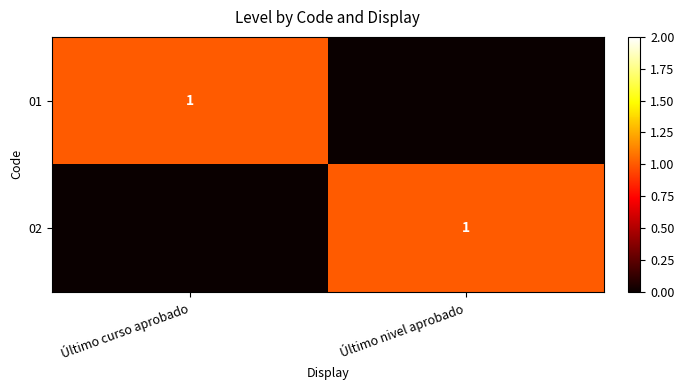

True or false: 02 has a value of 1 at Último nivel aprobado.

True